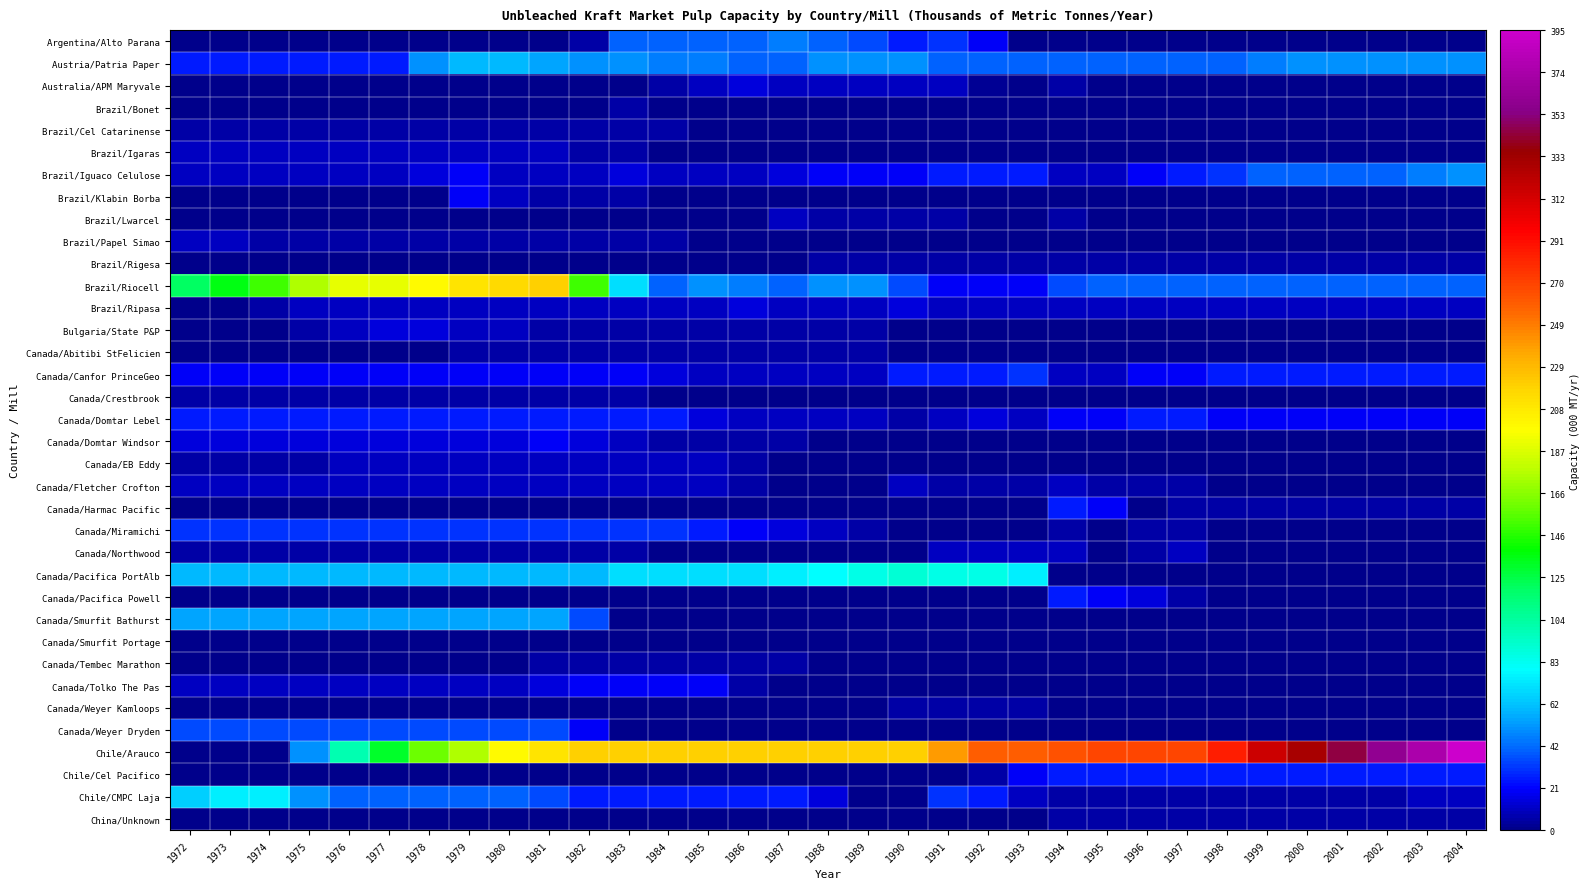

At how many categories does at least one series exceed 370?

2